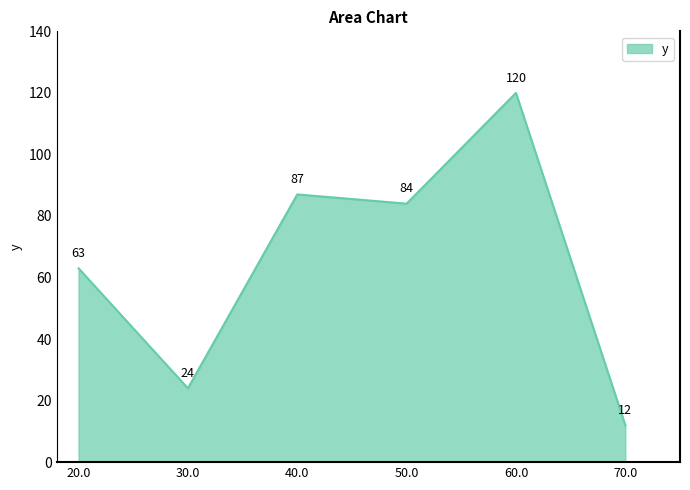

Which category has the lowest value across all series?

70.0